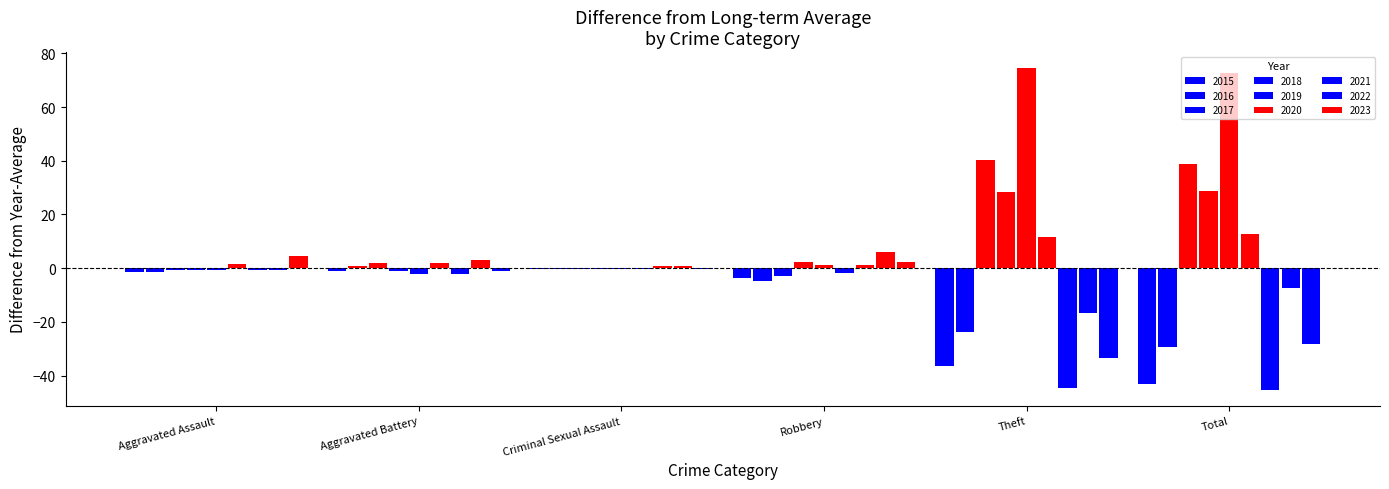

How many distinct data groups are displayed?

9